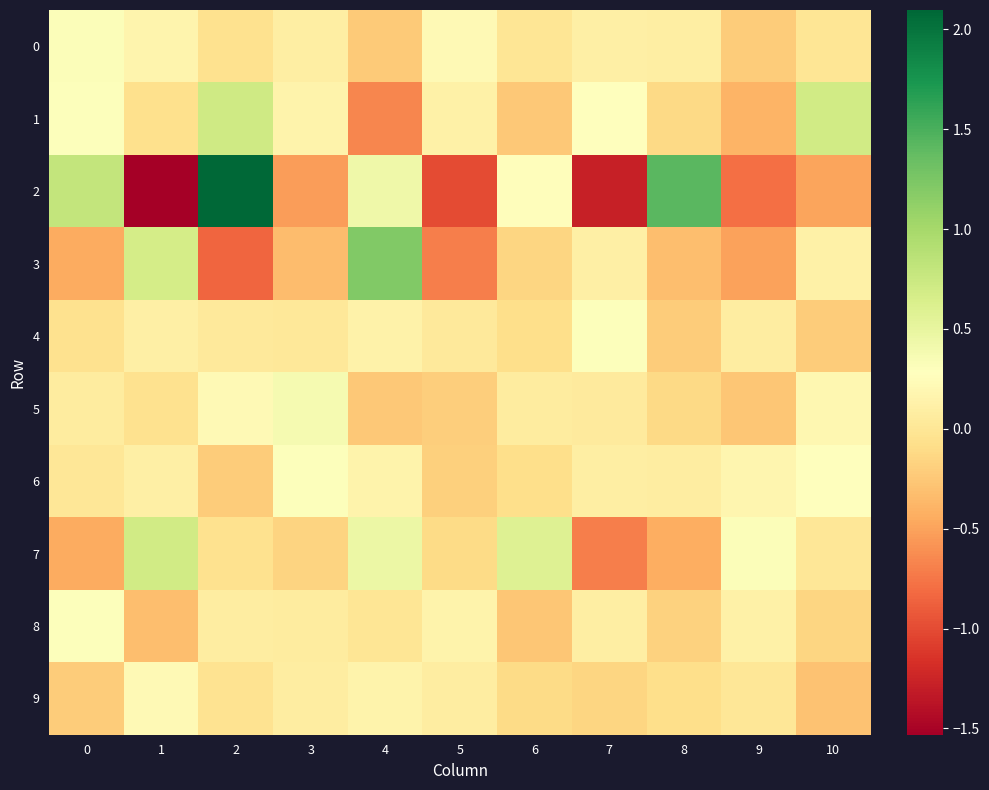

Between 5 and 8, which series saw the biggest shift?

2